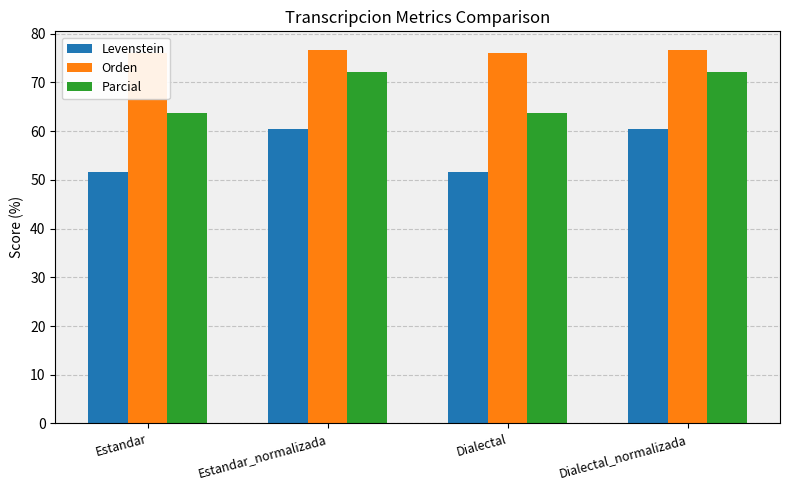

Reading right to left, what are all the values shown in this chart?

Levenstein: 60.4	51.7	60.4	51.7
Orden: 76.7	76.0	76.7	76.0
Parcial: 72.1	63.7	72.1	63.7